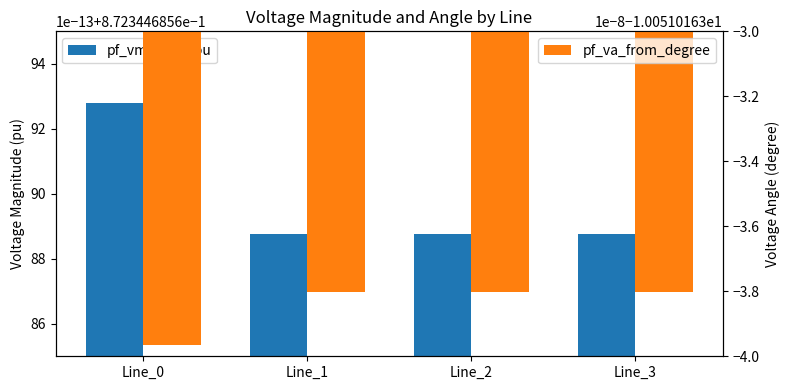

What is the value of the pf_vm_from_pu bar at the 3rd from the left?

0.9